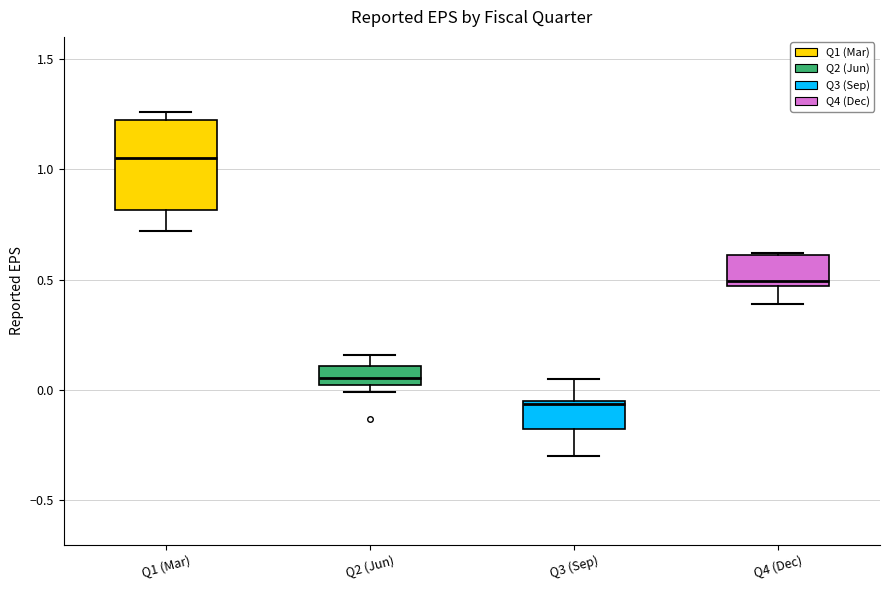

Reading left to right, read every box against the y-axis: the position of its median line, the range the box covers, and the ends of its whiskers. The values are not printed on the chart, so give them approximately, as read against the axis.

Q1 (Mar): median 1.05, box 0.80 to 1.25, whiskers 0.70 to 1.25 (just above the box's upper edge)
Q2 (Jun): median 0.05, box 0.00 to 0.10, whiskers 0.00 (just below the box's lower edge) to 0.15
Q3 (Sep): median -0.05, box -0.20 to -0.05, whiskers -0.30 to 0.05
Q4 (Dec): median 0.50, box 0.45 to 0.60, whiskers 0.40 to 0.60